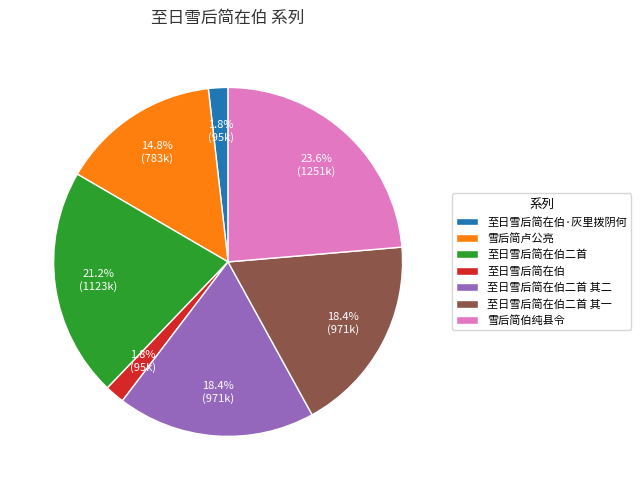

Is it true that 至日雪后简在伯二首 其二 is 4% of the pie?

False